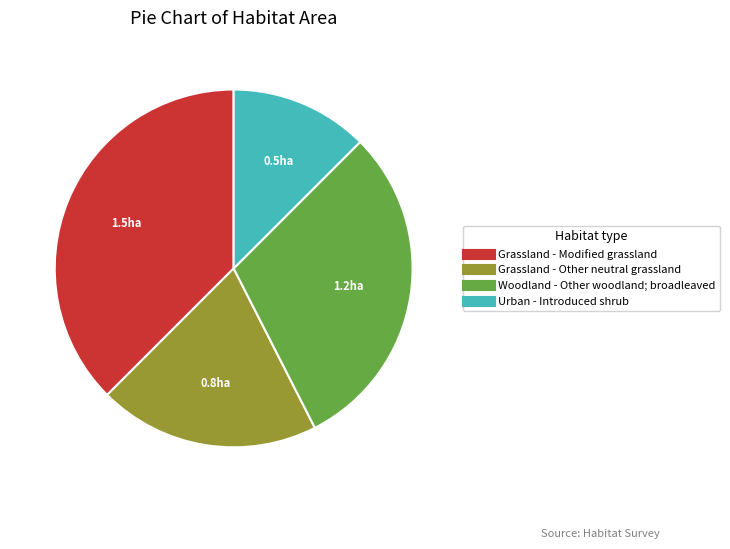

Is the sum of Grassland - Modified grassland and Grassland - Other neutral grassland greater than half?

Yes